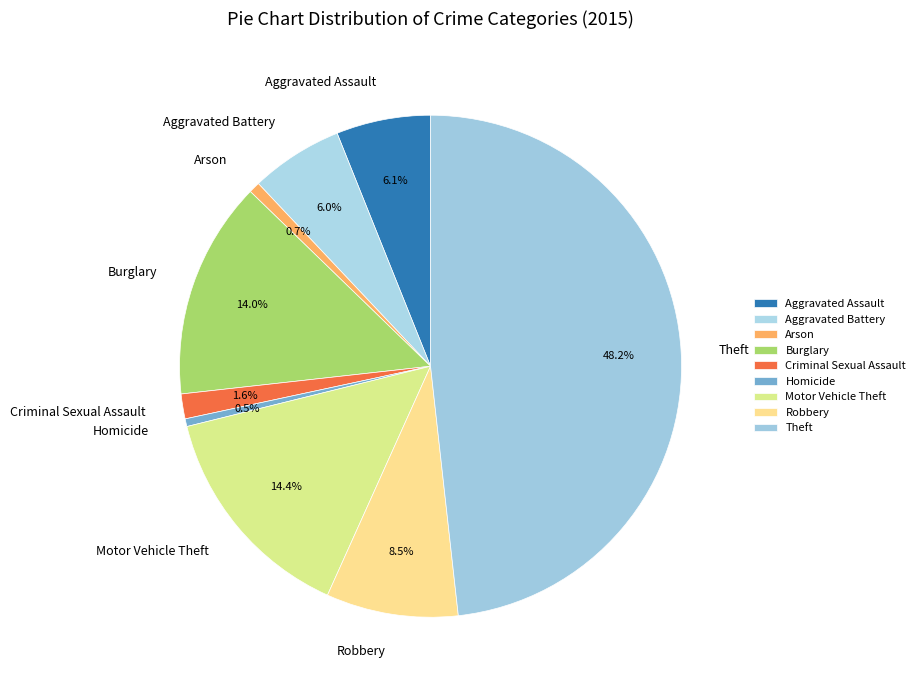

The Aggravated Battery slice represents 6% of the pie. True or false?

True